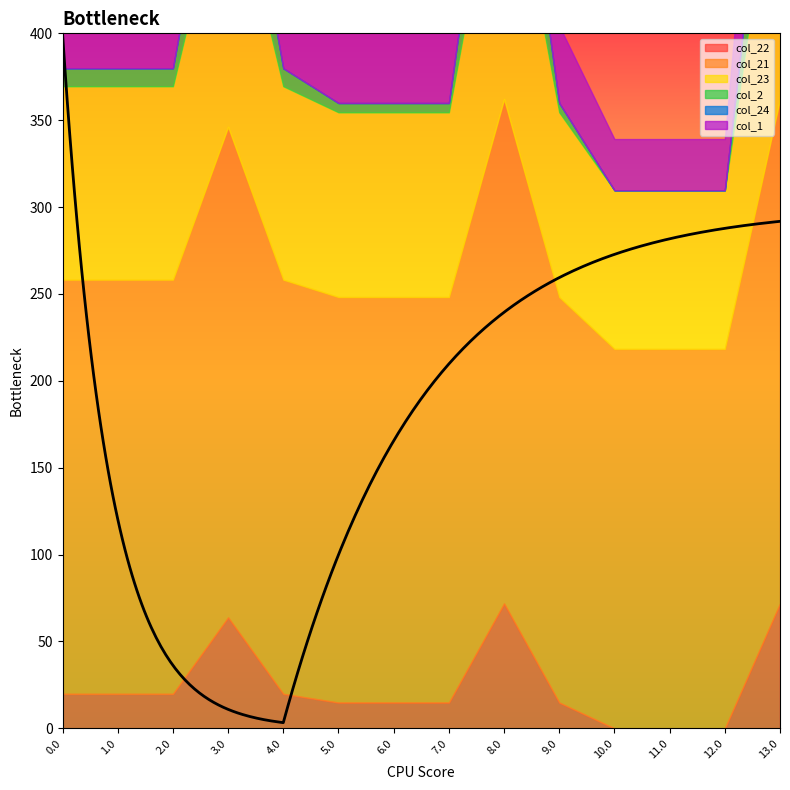

What is the sum of all col_21 values?

3405.2